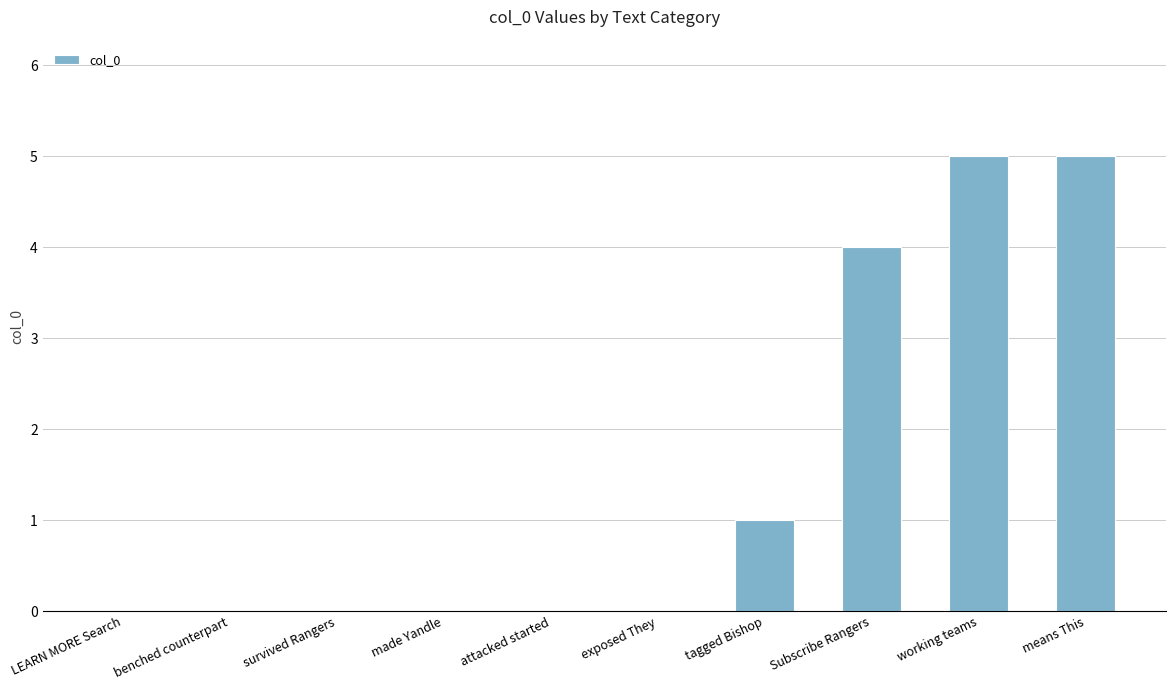

What is the sum of all values?

15